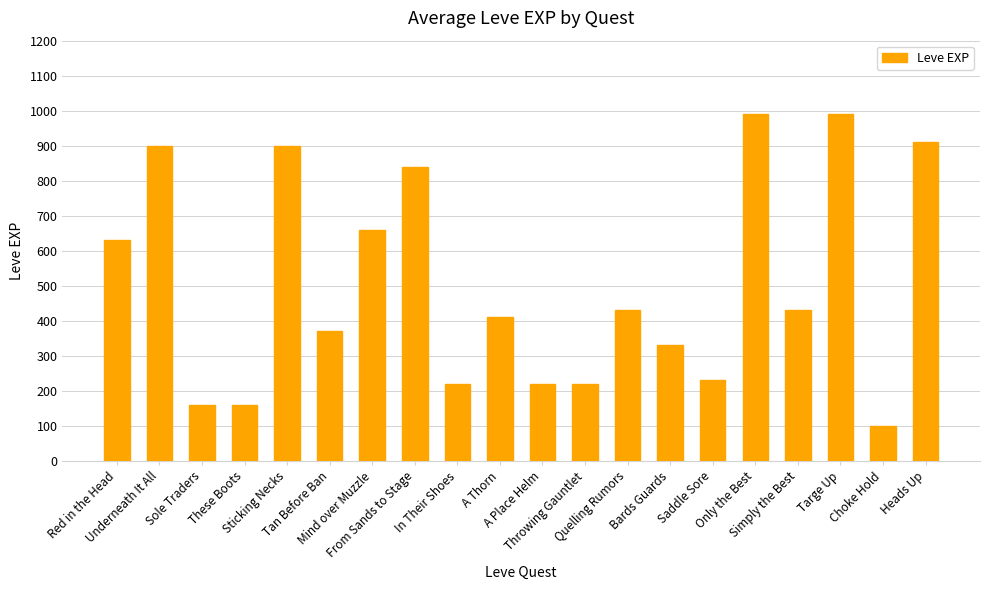

How many data points does each series have?

20